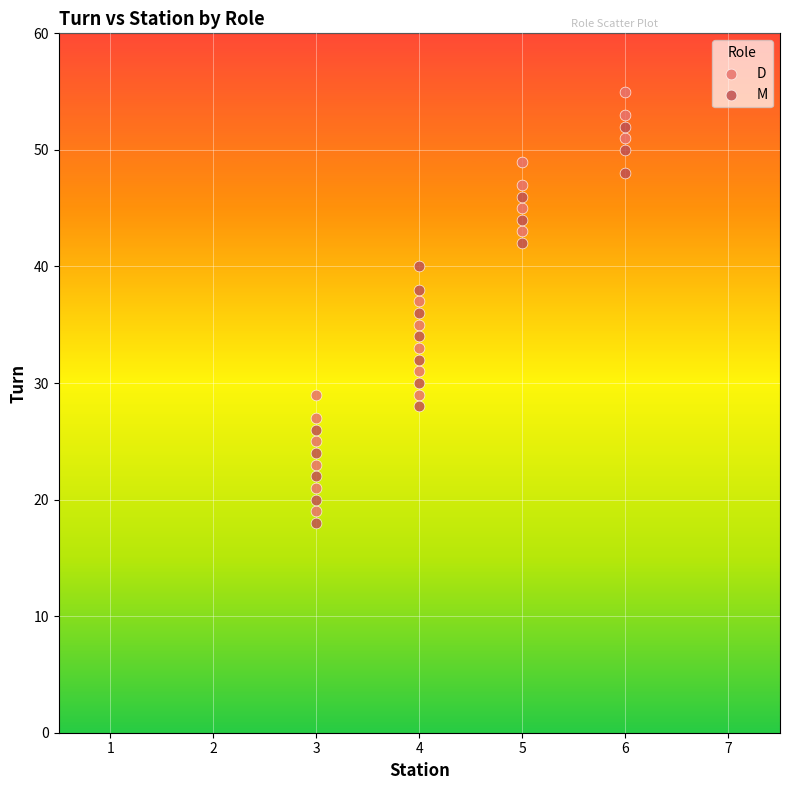

Which series has the widest spread of Y values?

D